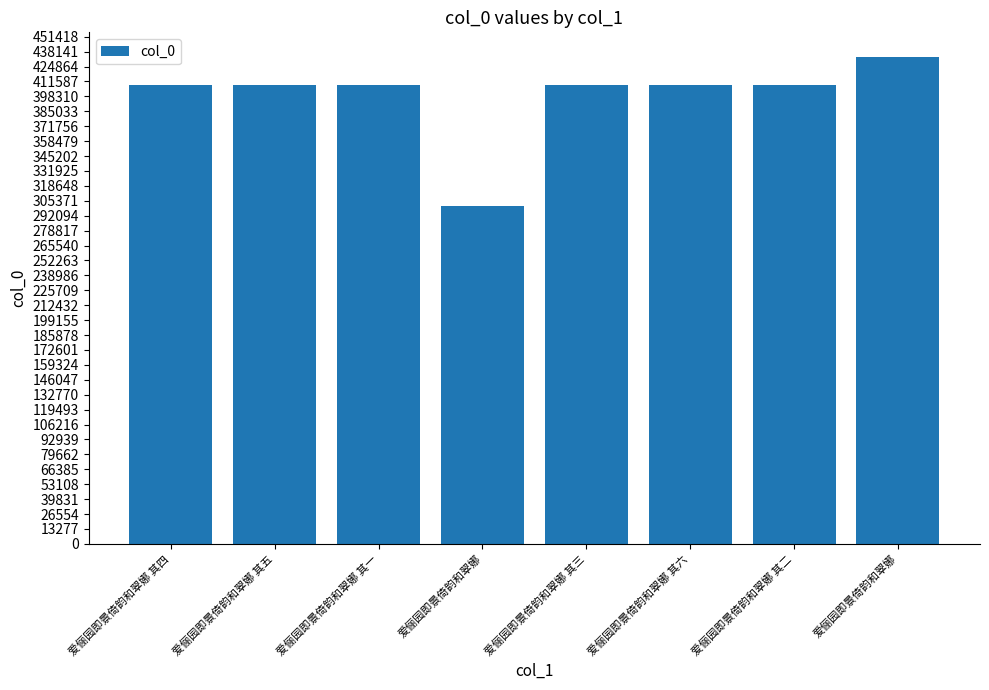

Which label corresponds to the largest value in the chart?

爱俪园即景倚韵和翠娜